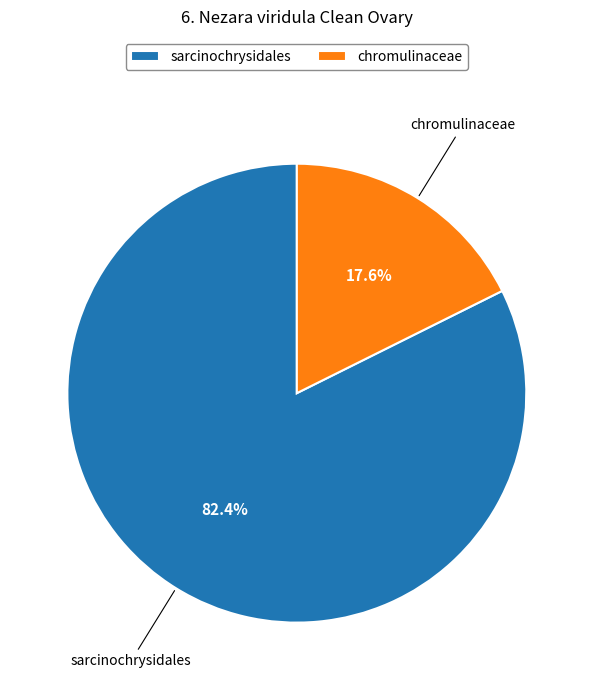

What is the smallest slice in the pie chart?

chromulinaceae